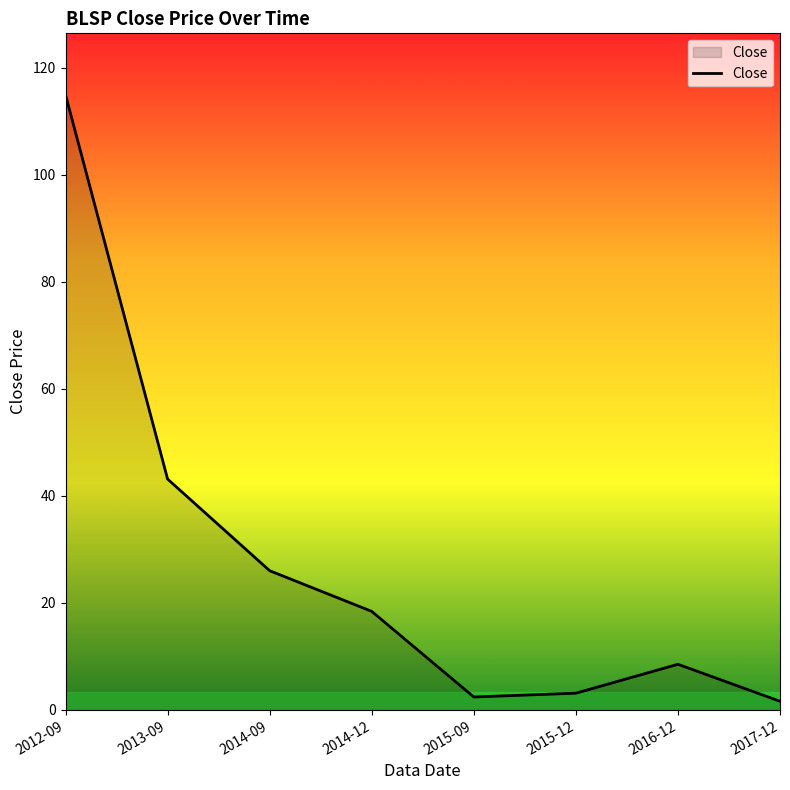

Is it true that the value at 2012-09 is 114.9?

True